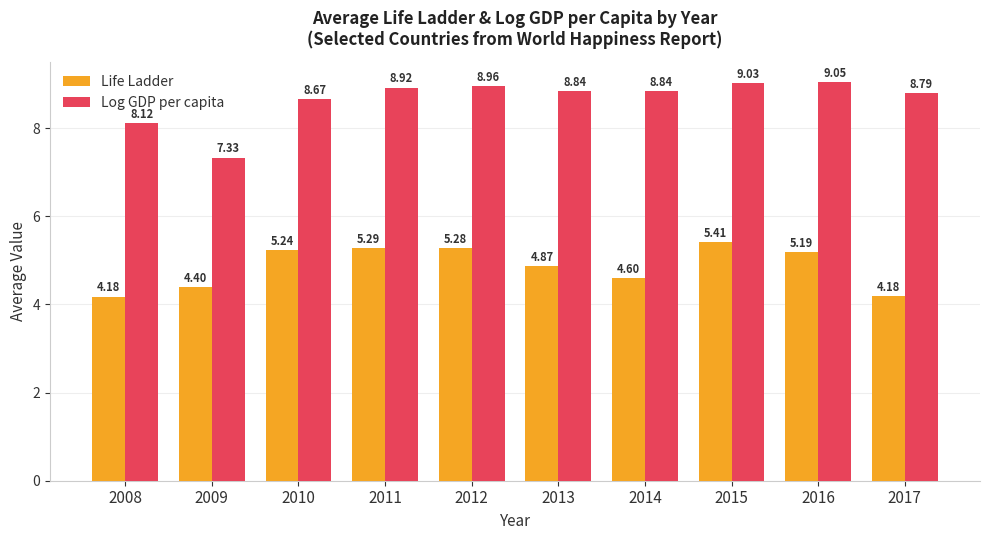

How many values in the Log GDP per capita series exceed 8?

9